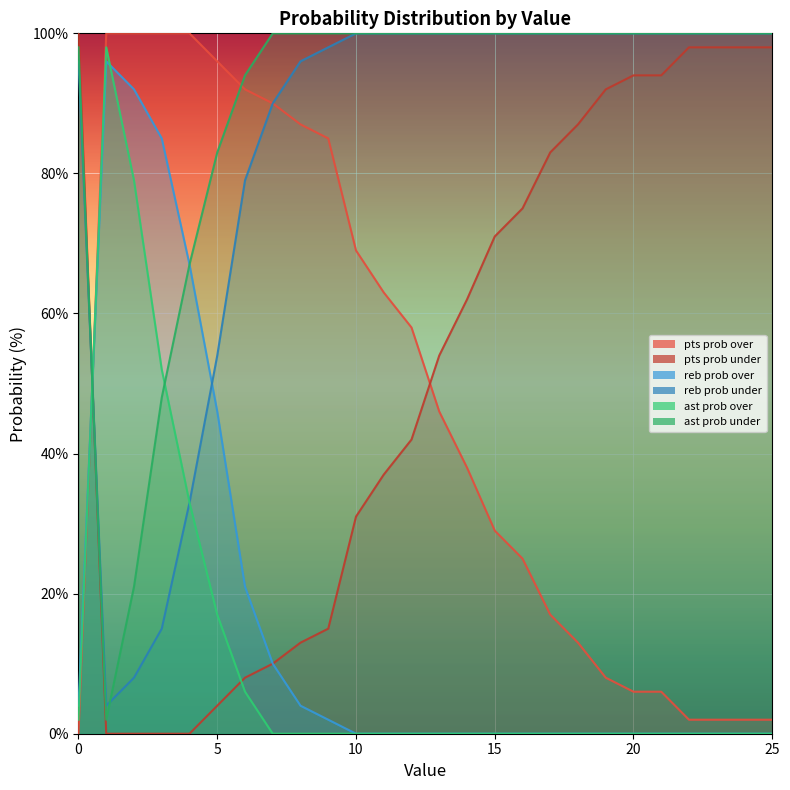

Where is reb prob under nearest to the value 48?

5